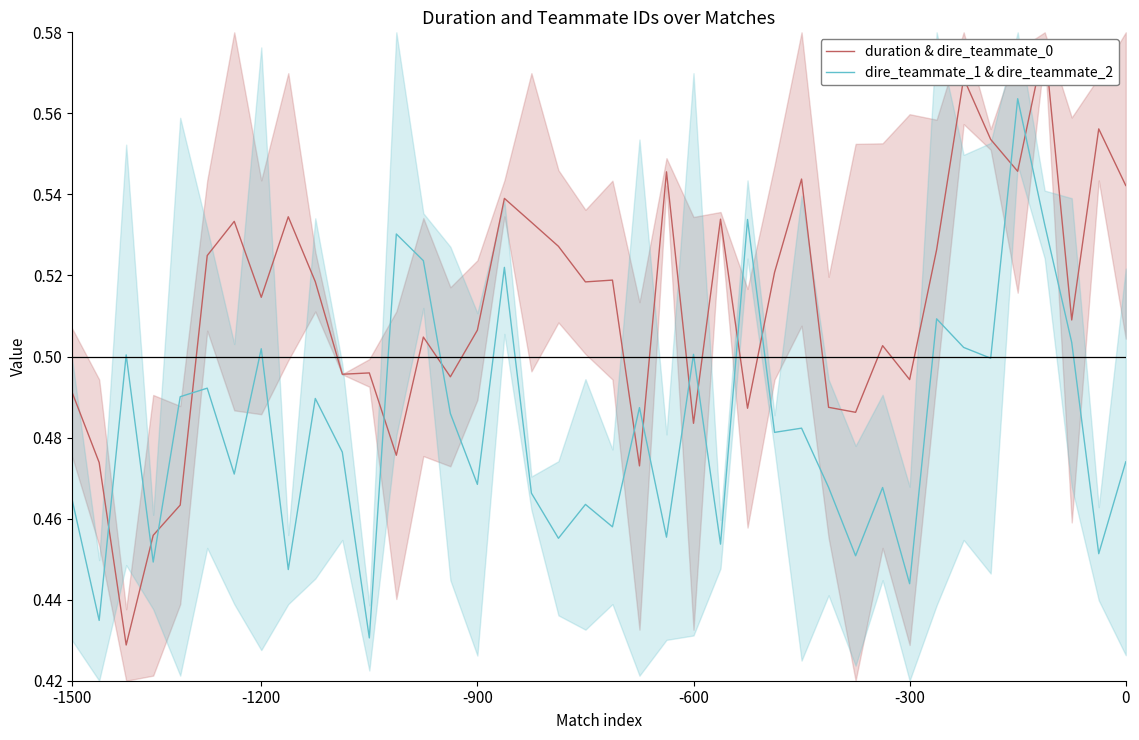

In duration & dire_teammate_0, how many points are lower than both neighbors (excluding endpoints)?

13